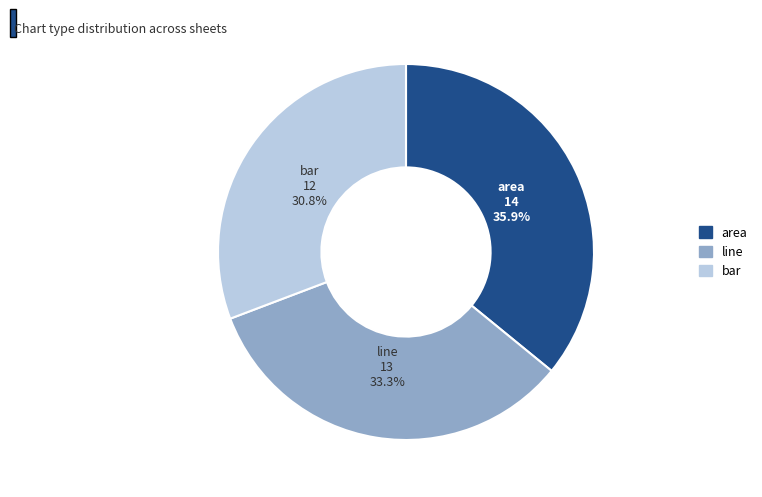

Is there a majority slice in this chart?

No